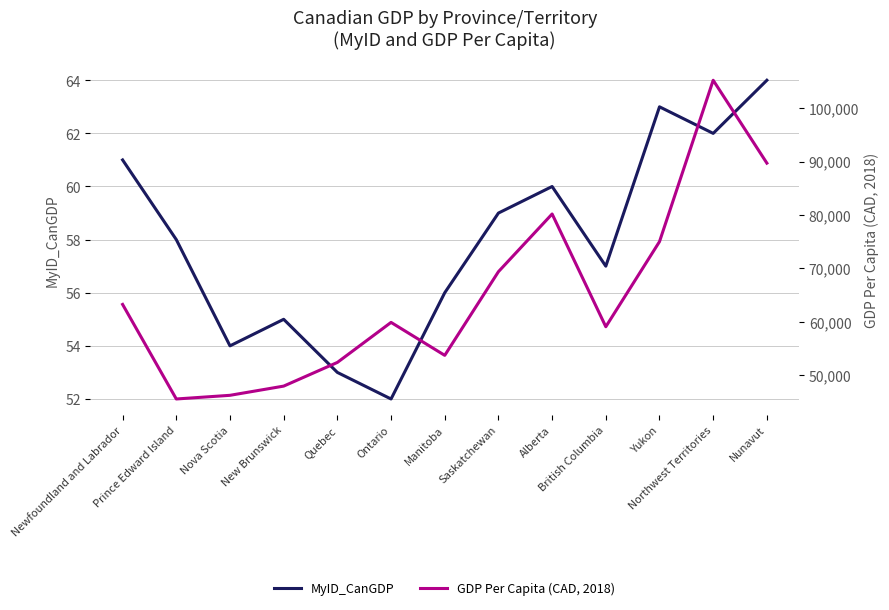

True or false: GDP Per Capita (CAD, 2018) and MyID_CanGDP cross at least once.

False